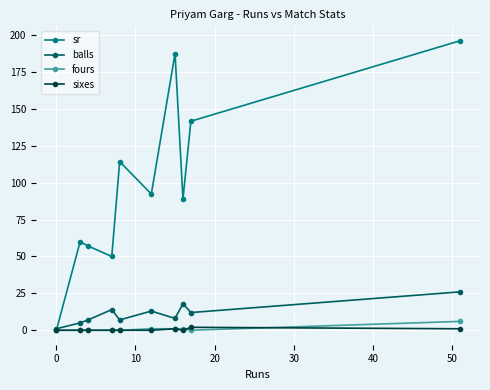

What is the maximum value shown in the chart?

196.2